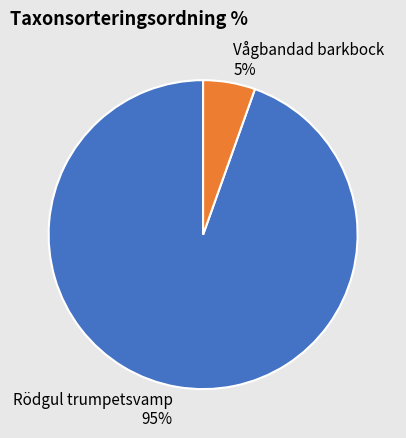

To the nearest percent, what is the average slice percentage?

50%